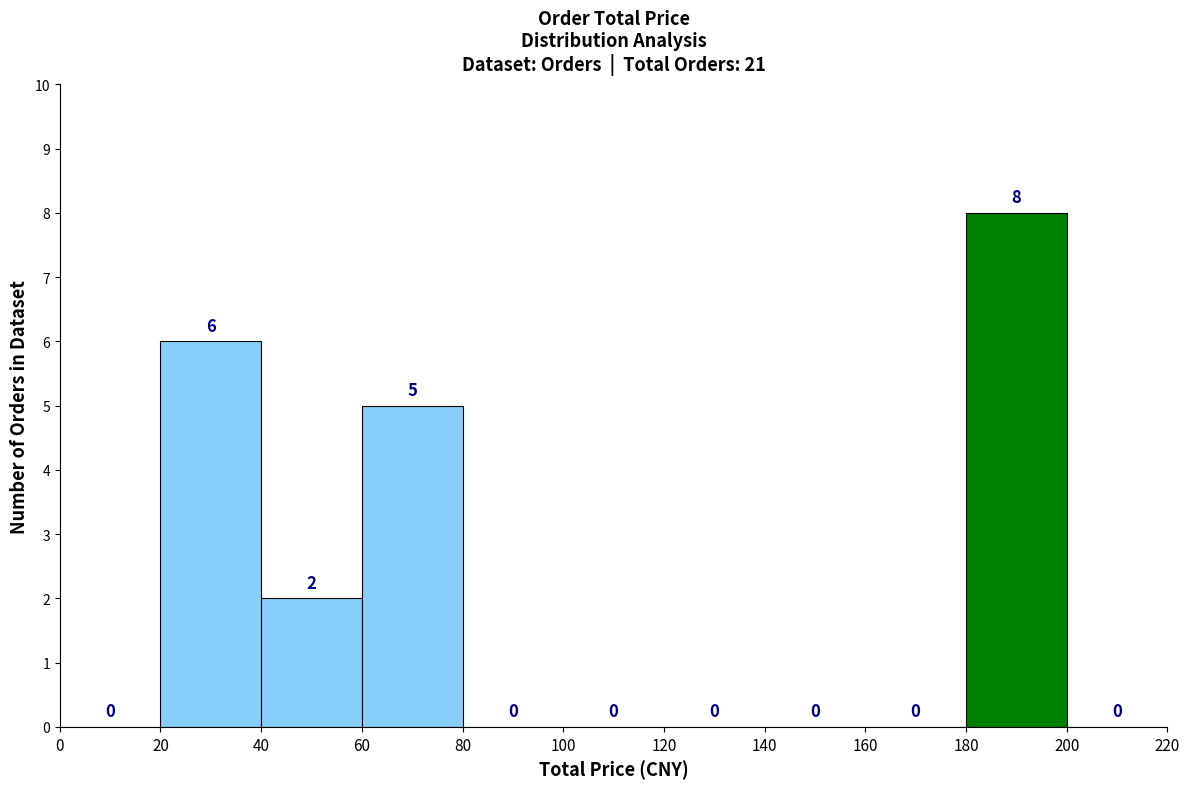

Reading left to right, list every bar in this chart as the range it spans on the x-axis followed by its height.

0 to 20: 0
20 to 40: 6
40 to 60: 2
60 to 80: 5
80 to 100: 0
100 to 120: 0
120 to 140: 0
140 to 160: 0
160 to 180: 0
180 to 200: 8
200 to 220: 0